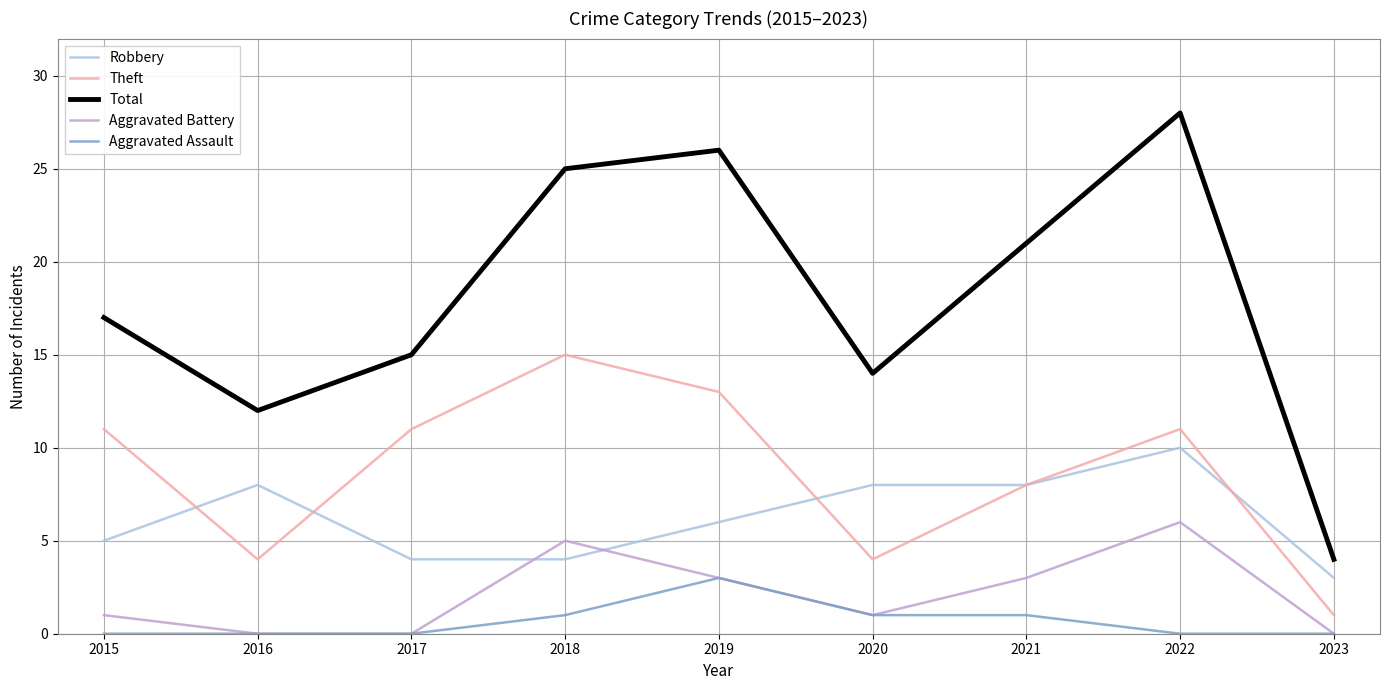

Rank the series by their maximum value, from highest to lowest.

Total, Theft, Robbery, Aggravated Battery, Aggravated Assault